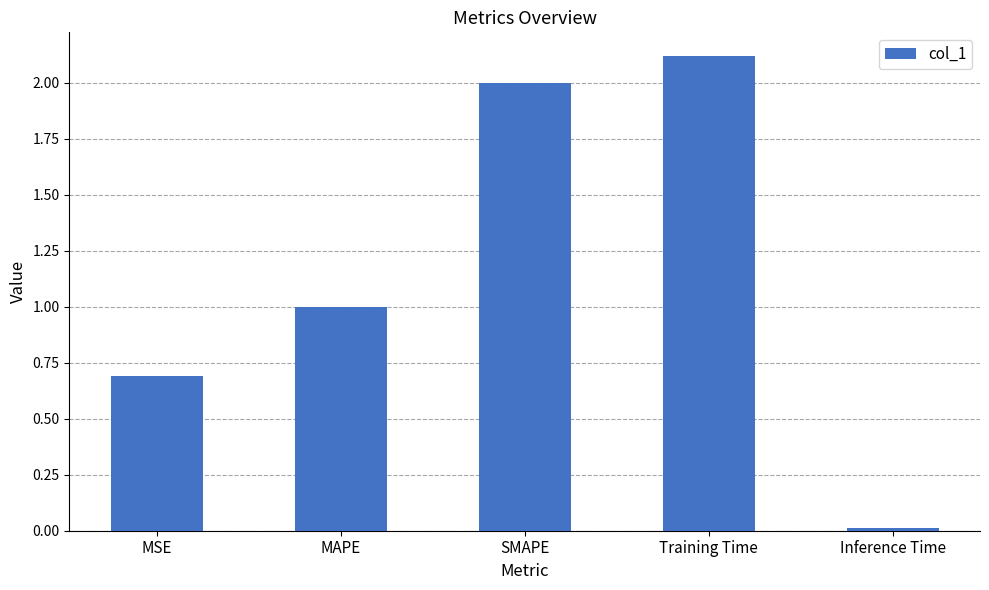

The value at Training Time is 3.1. True or false?

False